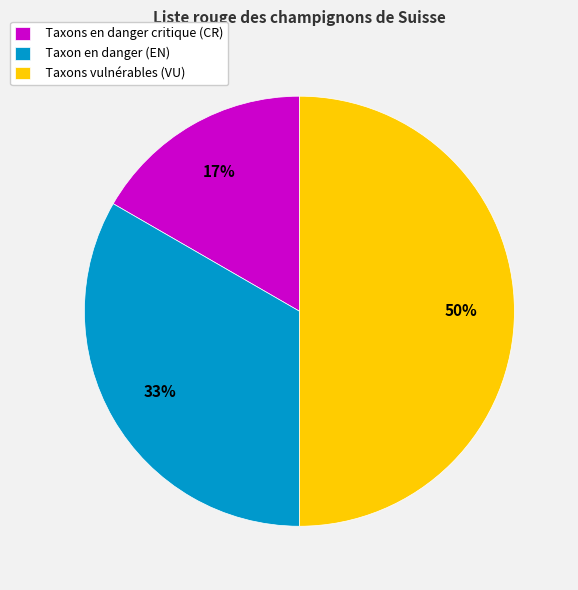

Which has a higher value, Taxon en danger (EN) or Taxons vulnérables (VU)?

Taxons vulnérables (VU)